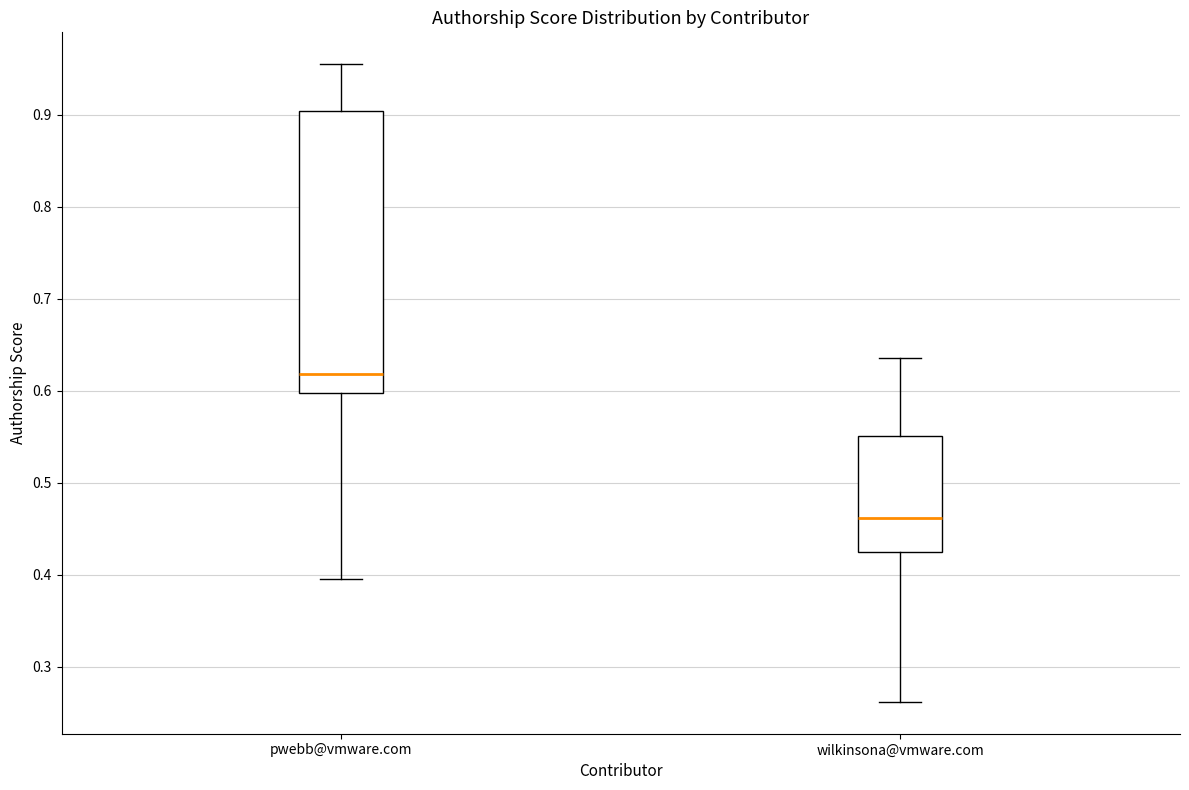

Where is the lower edge of the box for wilkinsona@vmware.com on the y-axis? The values are not printed on the chart, so give them approximately, as read against the axis.

0.42